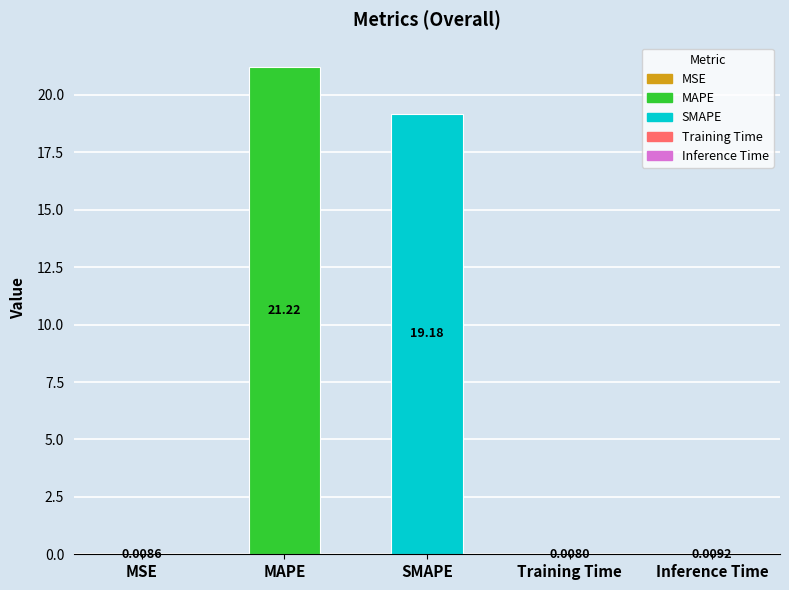

How many data points does each series have?

5